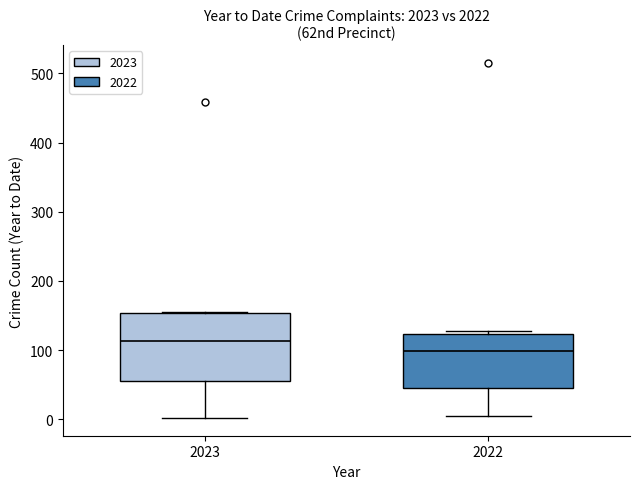

Comparing the boxes themselves (not the whiskers), which one is the tallest?

2023